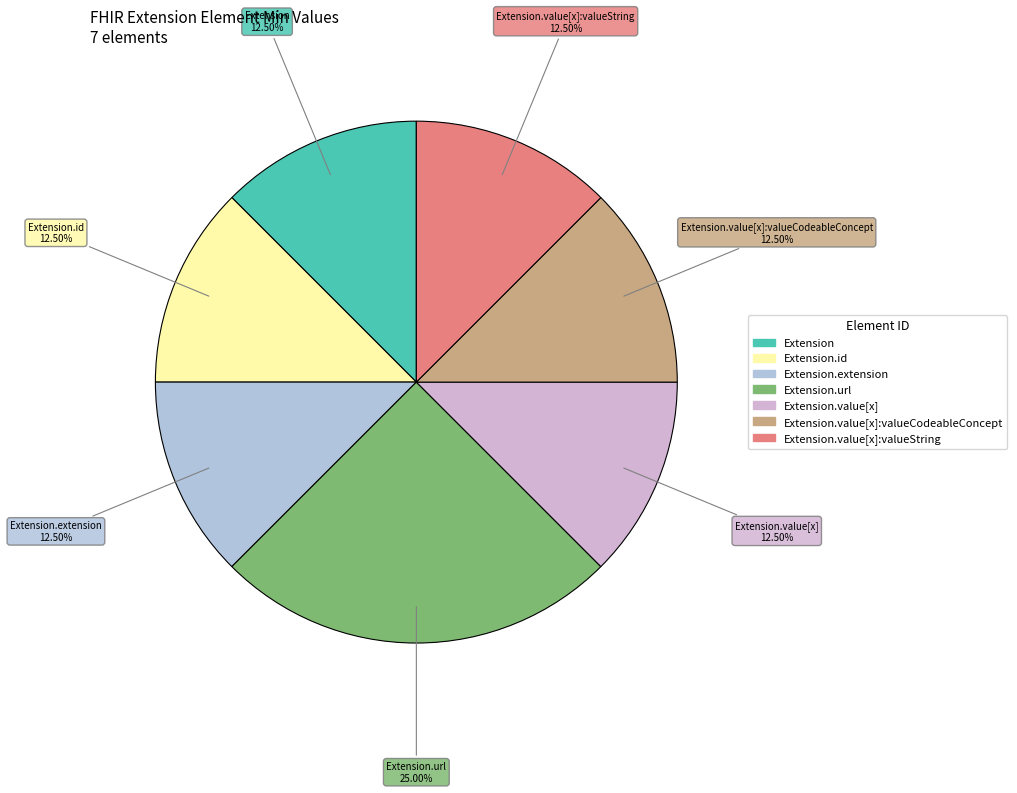

Rank the categories by value from lowest to highest.

Extension, Extension.id, Extension.extension, Extension.value[x], Extension.value[x]:valueCodeableConcept, Extension.value[x]:valueString, Extension.url